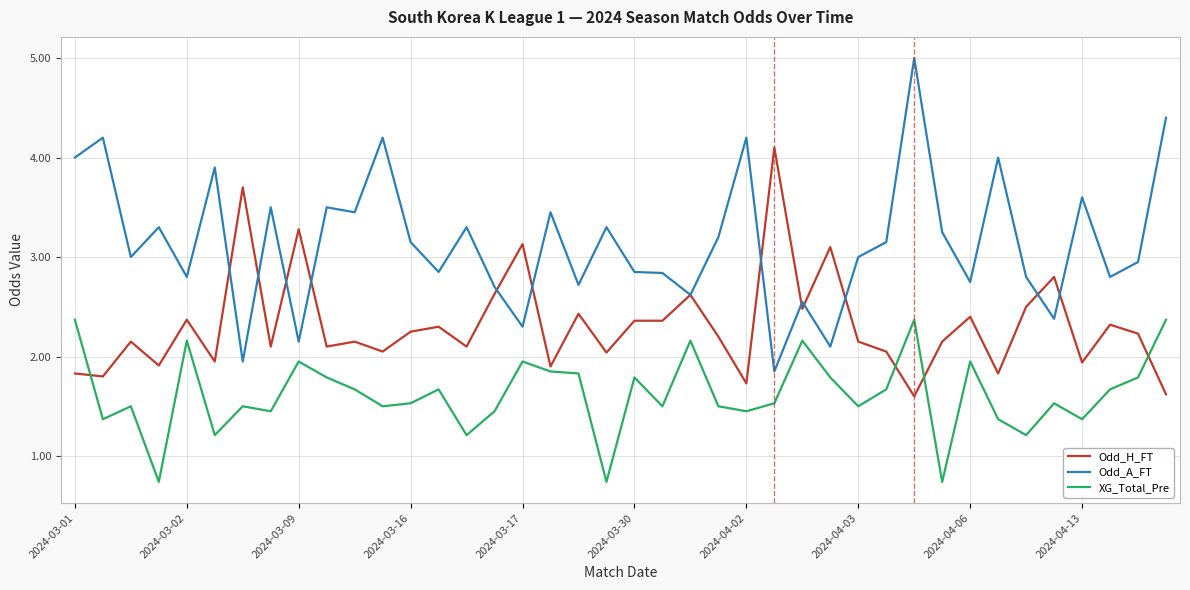

How many lines are shown in the chart?

3